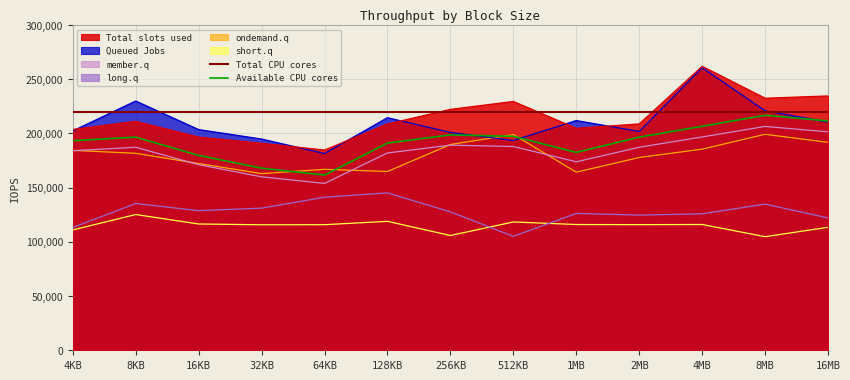

What position from the left is 16KB?

3